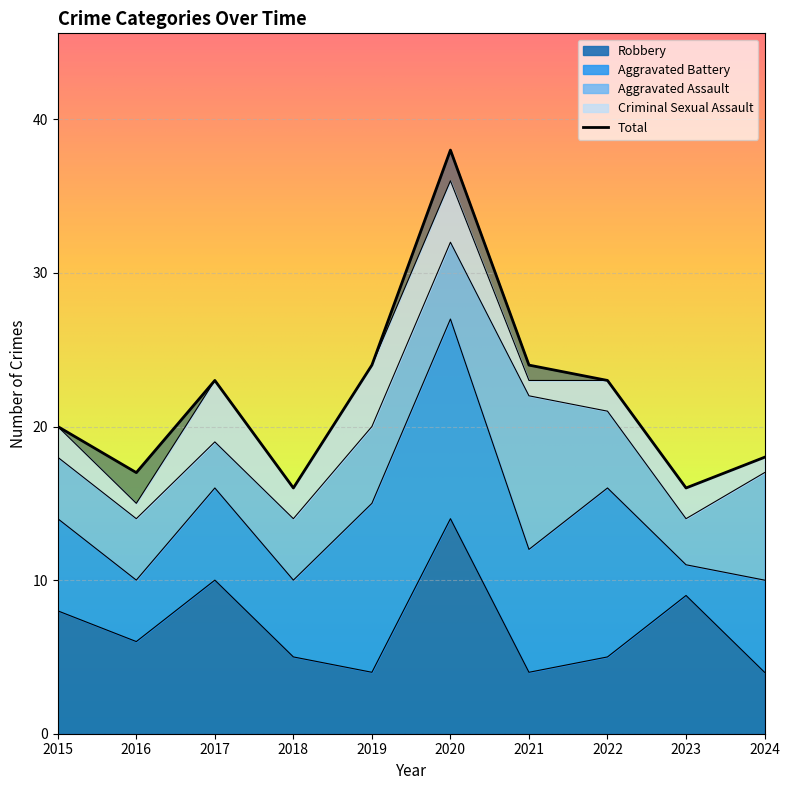

Which series has the largest range (max minus min)?

Total